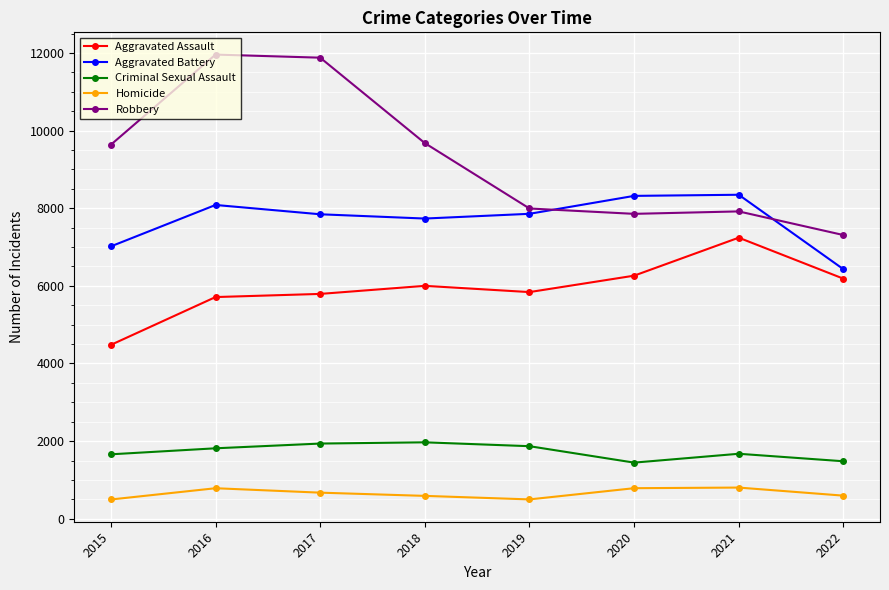

List the series in order of their peak value, lowest first.

Homicide, Criminal Sexual Assault, Aggravated Assault, Aggravated Battery, Robbery